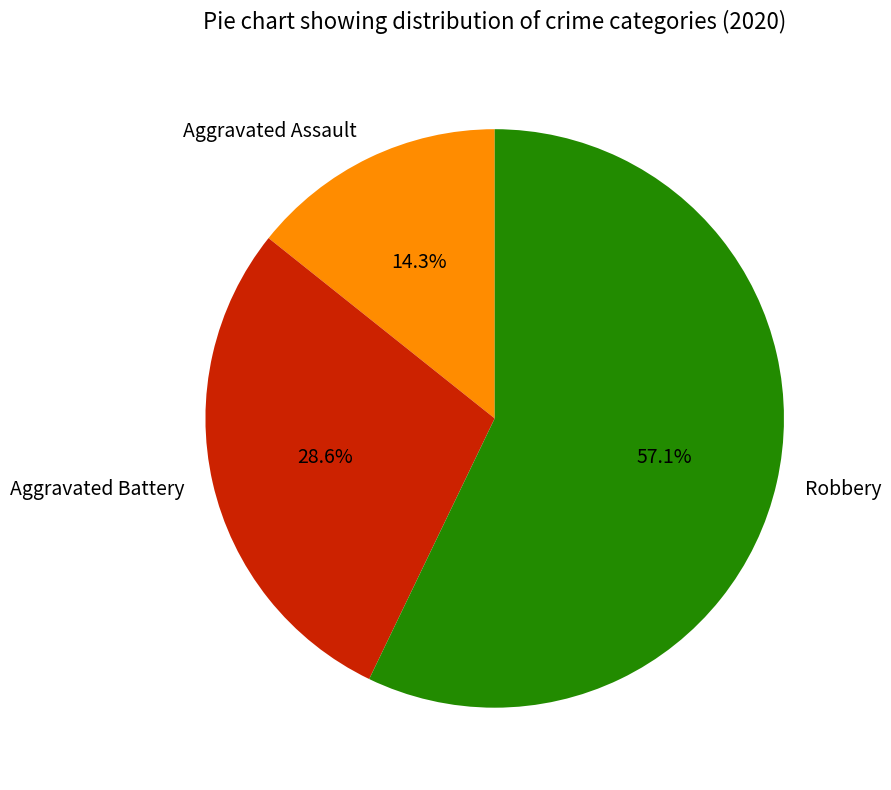

What percentage is the Aggravated Battery slice, to the nearest percent?

29%